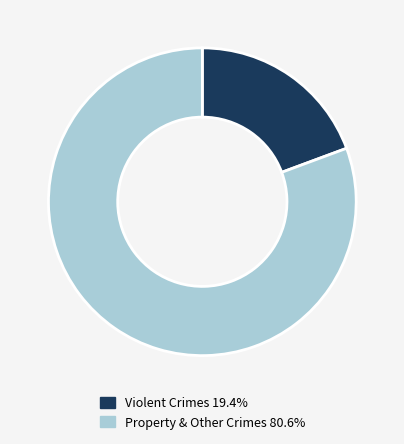

Combined, do Property & Other Crimes 80.6% and Violent Crimes 19.4% account for over 50%?

Yes